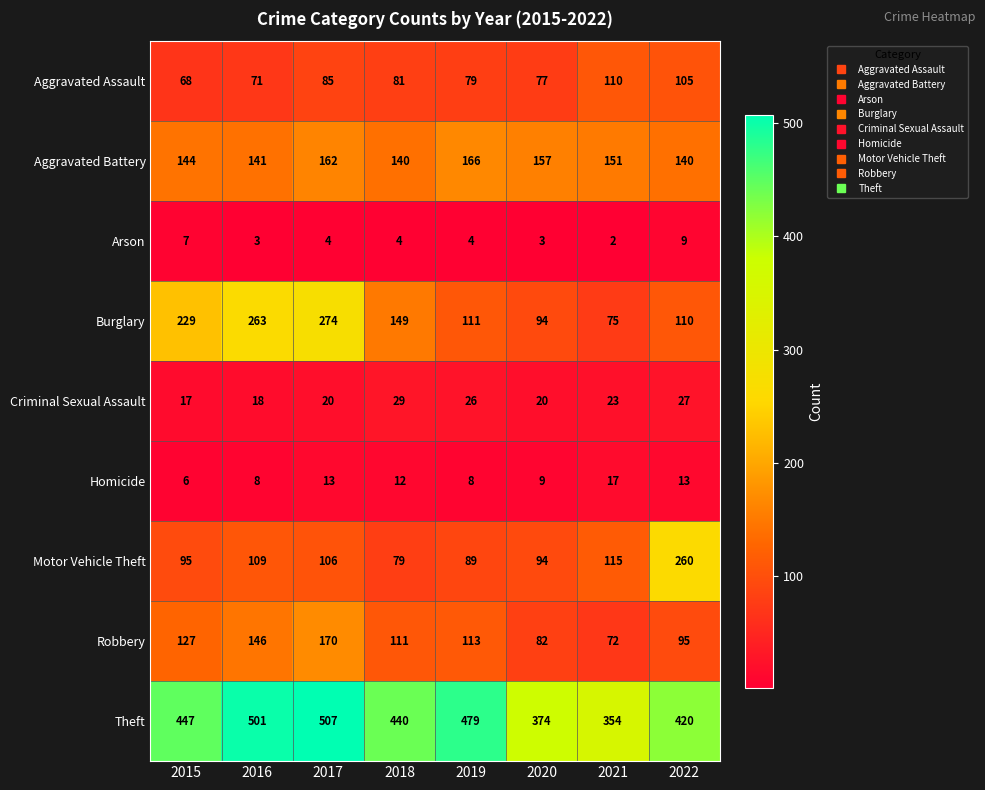

What is the minimum value shown in the chart?

2